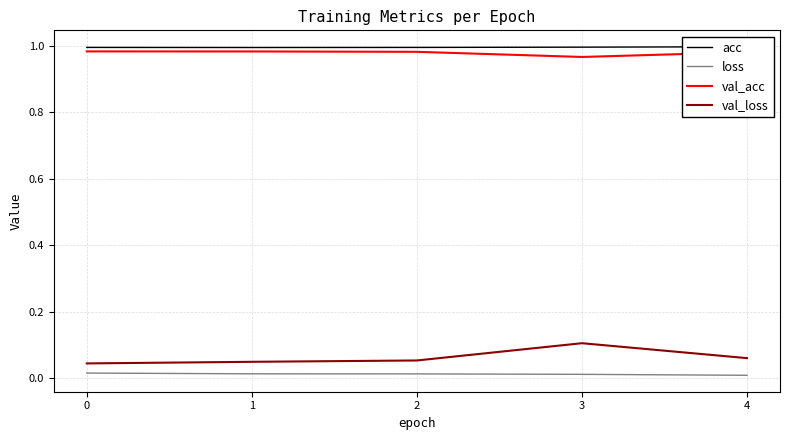

Reading left to right, extract all data points from this chart.

acc: 1.0	1.0	1.0	1.0	1.0
loss: 0.0	0.0	0.0	0.0	0.0
val_acc: 1.0	1.0	1.0	1.0	1.0
val_loss: 0.0	0.0	0.1	0.1	0.1